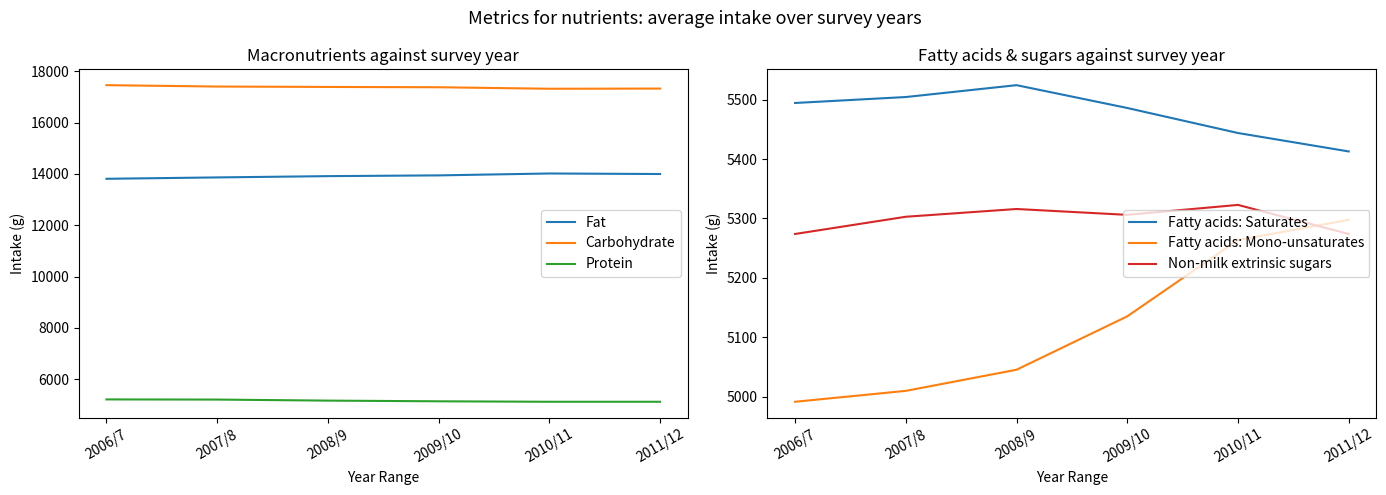

True or false: Carbohydrate and Fatty acids: Mono-unsaturates intersect in this chart.

False